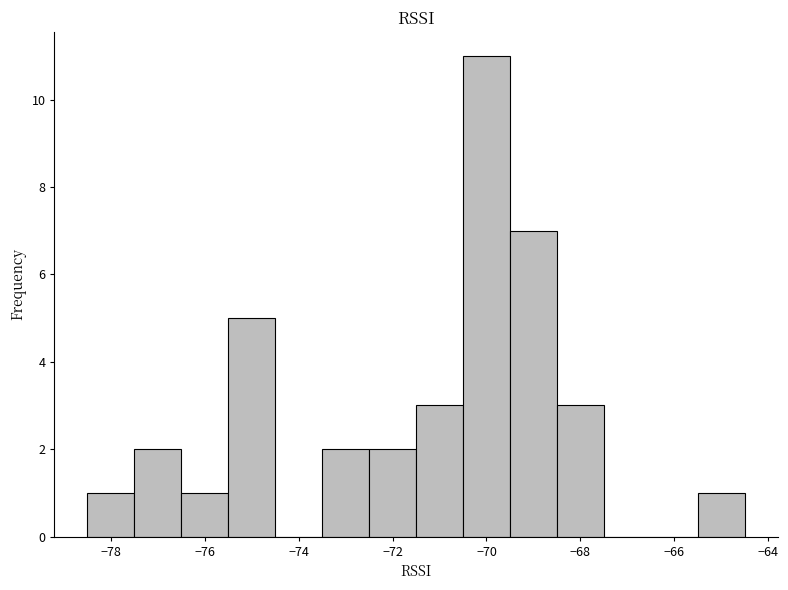

How tall is the bar that spans -68.5 to -67.5 on the x-axis? Neither the bar edges nor the heights are printed on the chart, so give them approximately, as read against the axes.

3